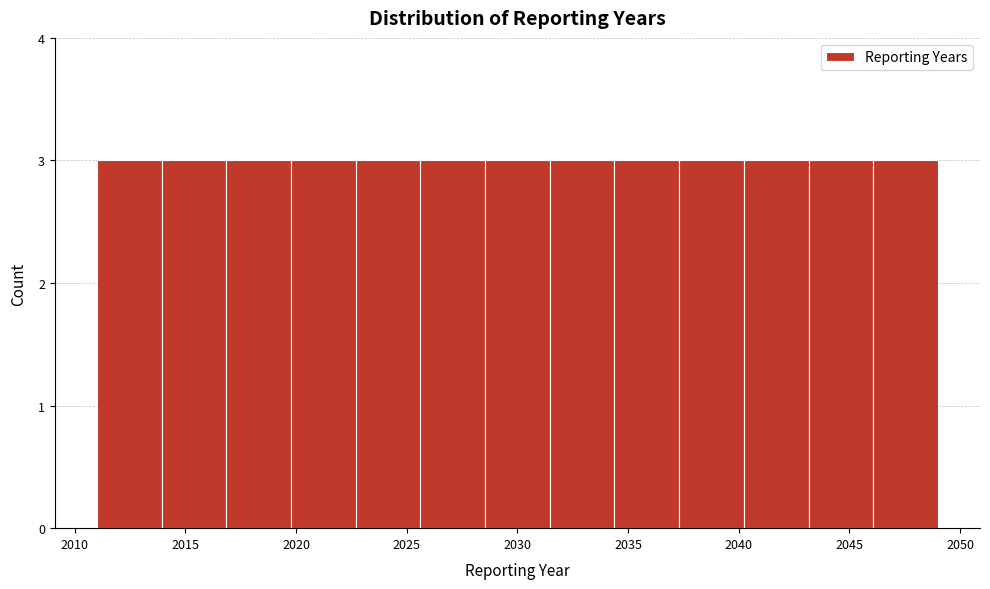

Reading left to right, transcribe this chart: for each bar, give the range it covers on the x-axis and its height. Neither the bar edges nor the heights are printed on the chart, so give them approximately, as read against the axes.

2011.0 to 2014.0: 3
2014.0 to 2017.0: 3
2017.0 to 2020.0: 3
2020.0 to 2022.5: 3
2022.5 to 2025.5: 3
2025.5 to 2028.5: 3
2028.5 to 2031.5: 3
2031.5 to 2034.5: 3
2034.5 to 2037.5: 3
2037.5 to 2040.0: 3
2040.0 to 2043.0: 3
2043.0 to 2046.0: 3
2046.0 to 2049.0: 3